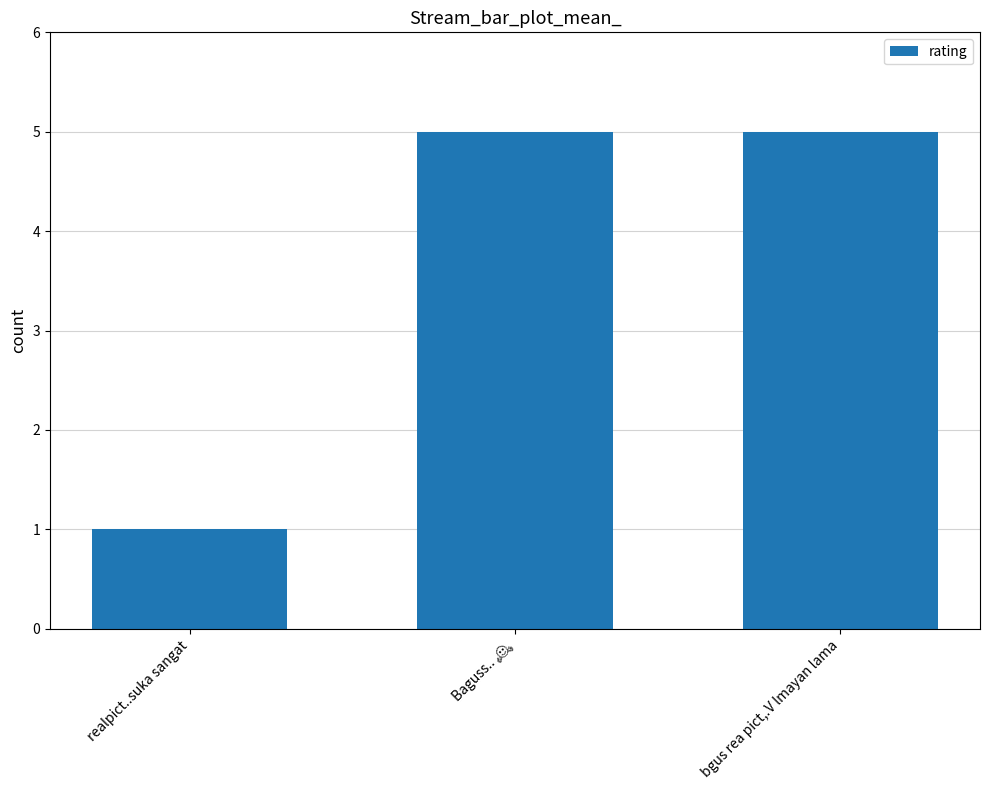

The chart shows a value of 1 at realpict..suka sangat. True or false?

True